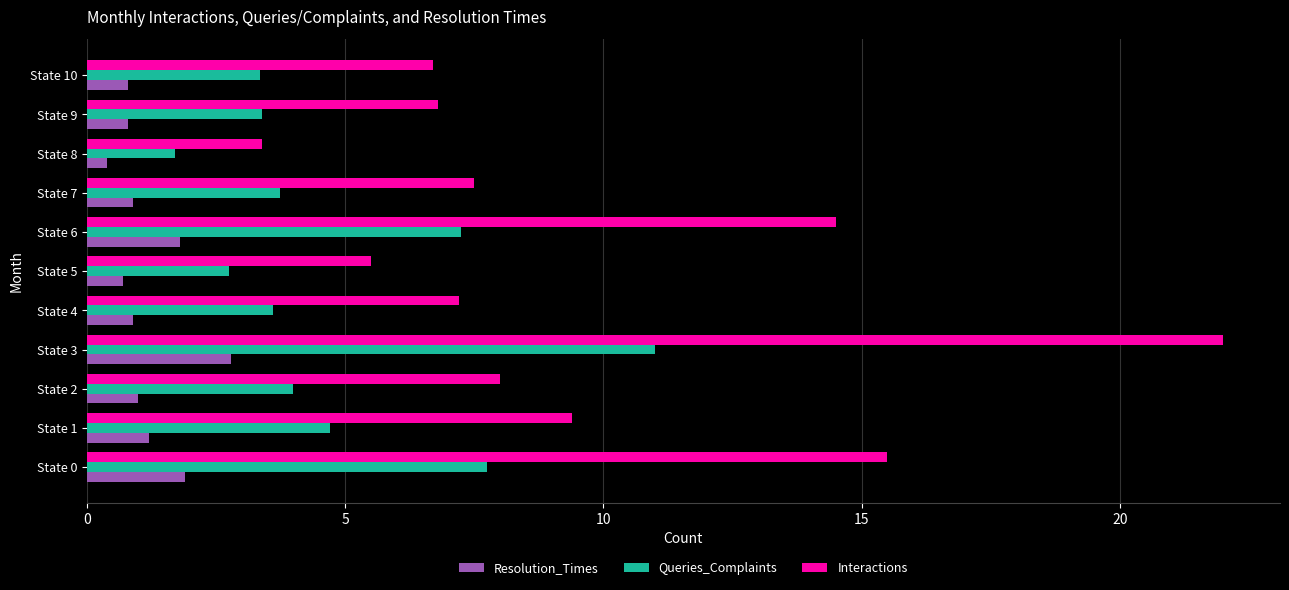

What is the difference between the maximum and minimum values in the Interactions series?

18.6